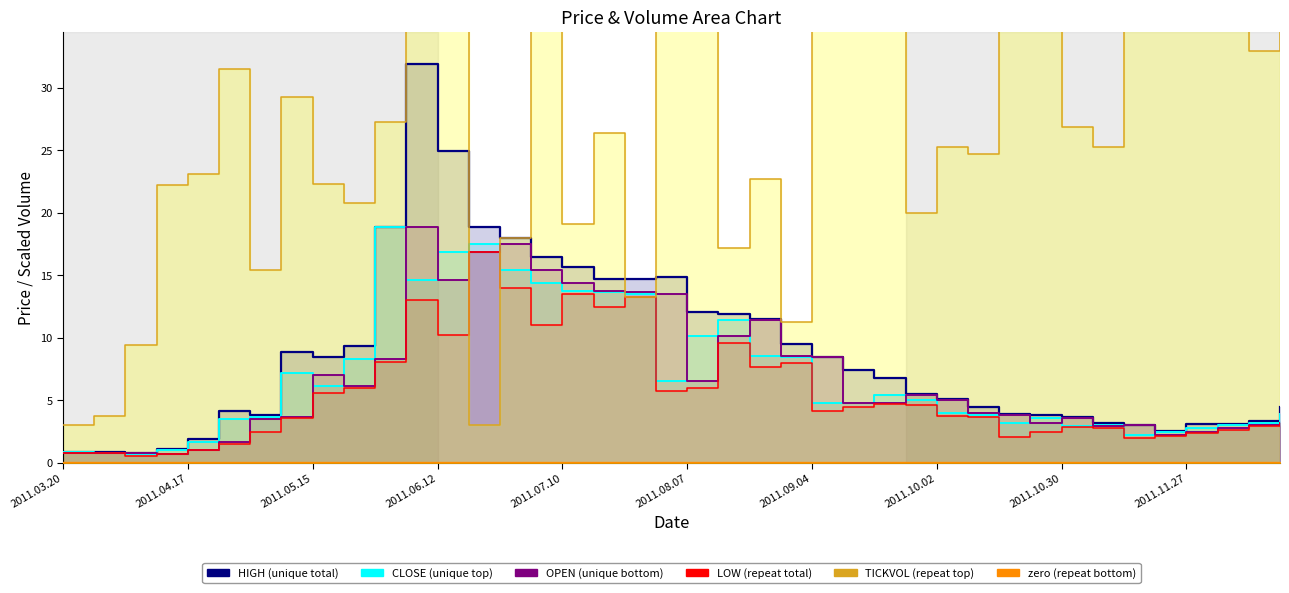

Where is OPEN (unique bottom) nearest to the value 9?

23